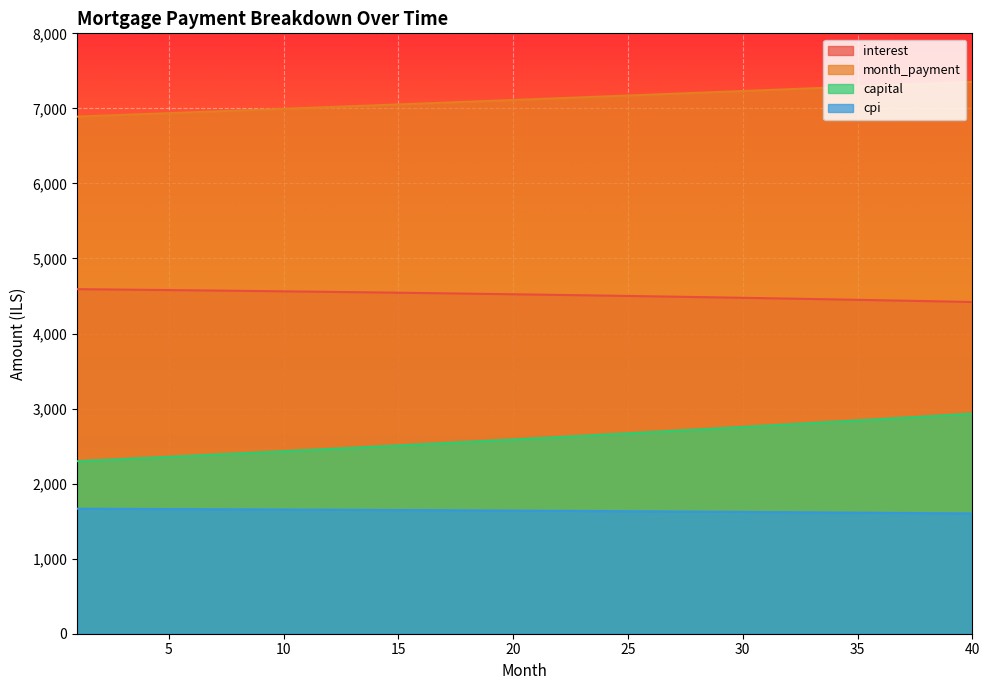

What is the sum of all month_payment values?

284763.0